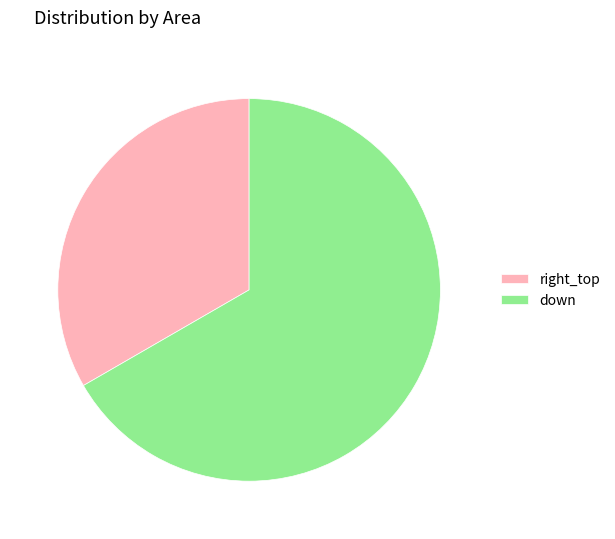

Do down and right_top together represent more than half of the pie?

Yes